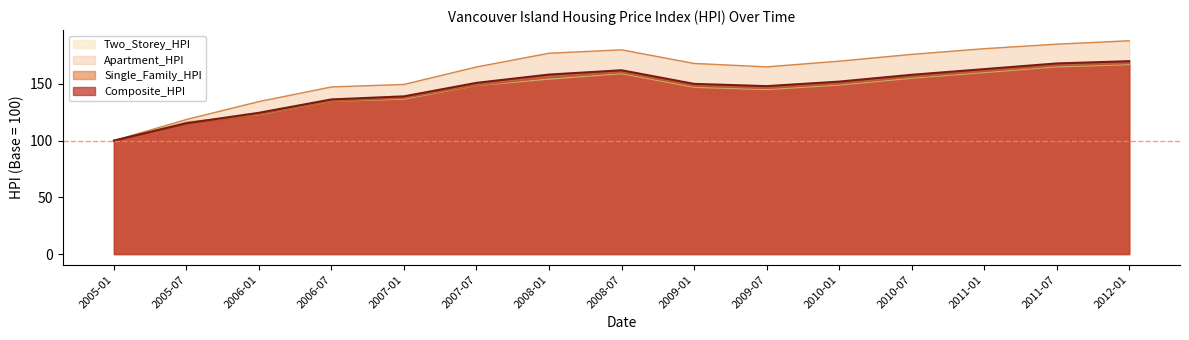

Which series has the largest total across all categories?

Apartment_HPI